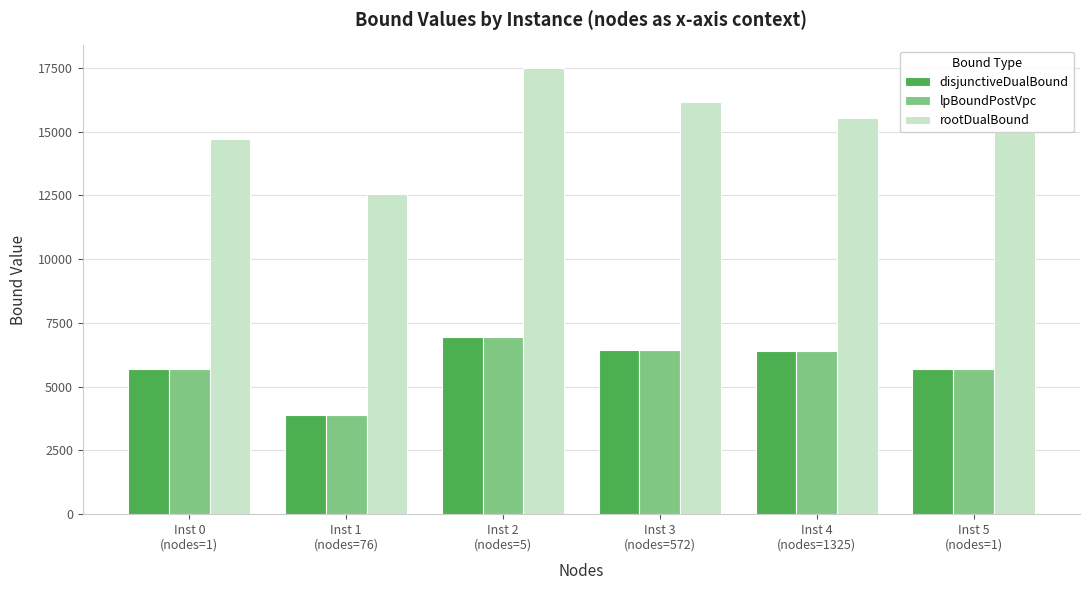

What is the difference between the disjunctiveDualBound values at Inst 3
(nodes=572) and Inst 5
(nodes=1)?

759.5